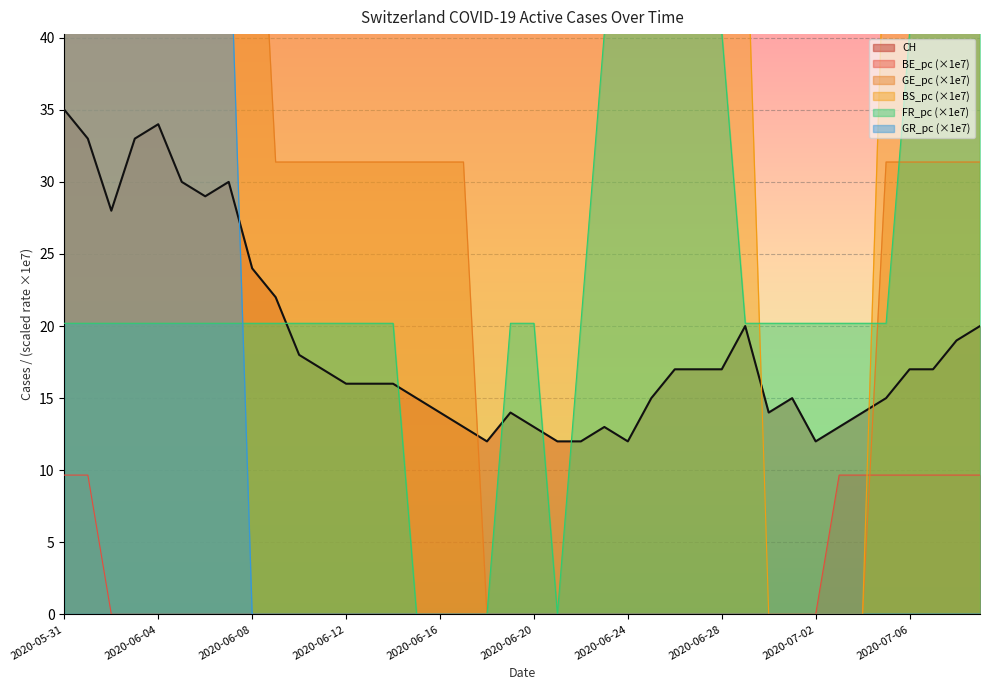

At how many categories does at least one series exceed 40?

35